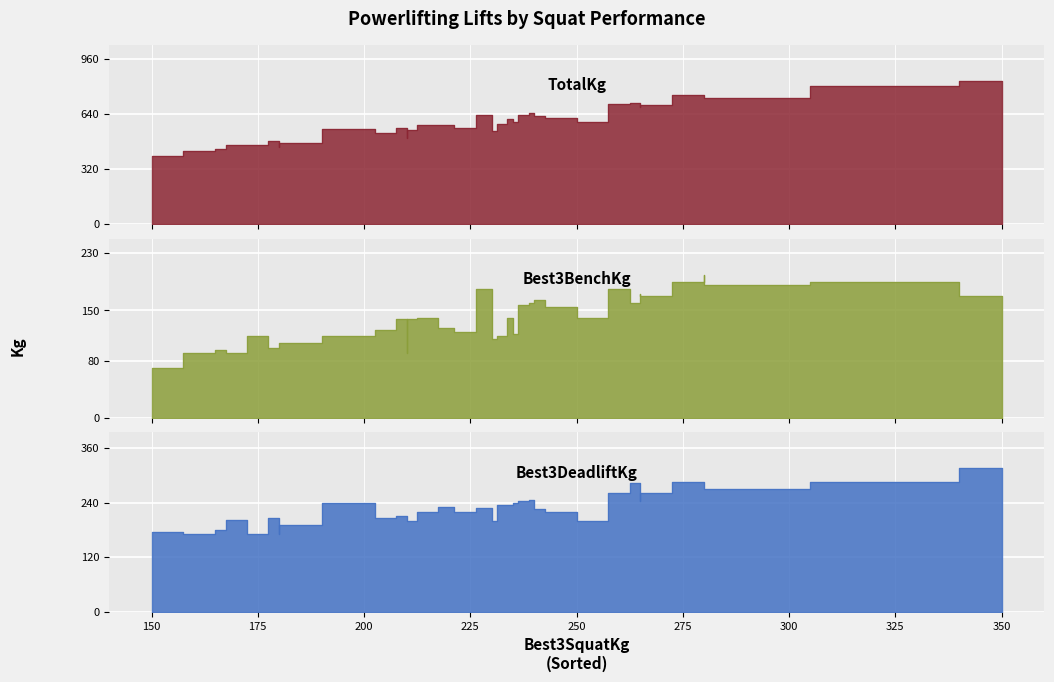

What is the maximum value shown in the chart?

835.0